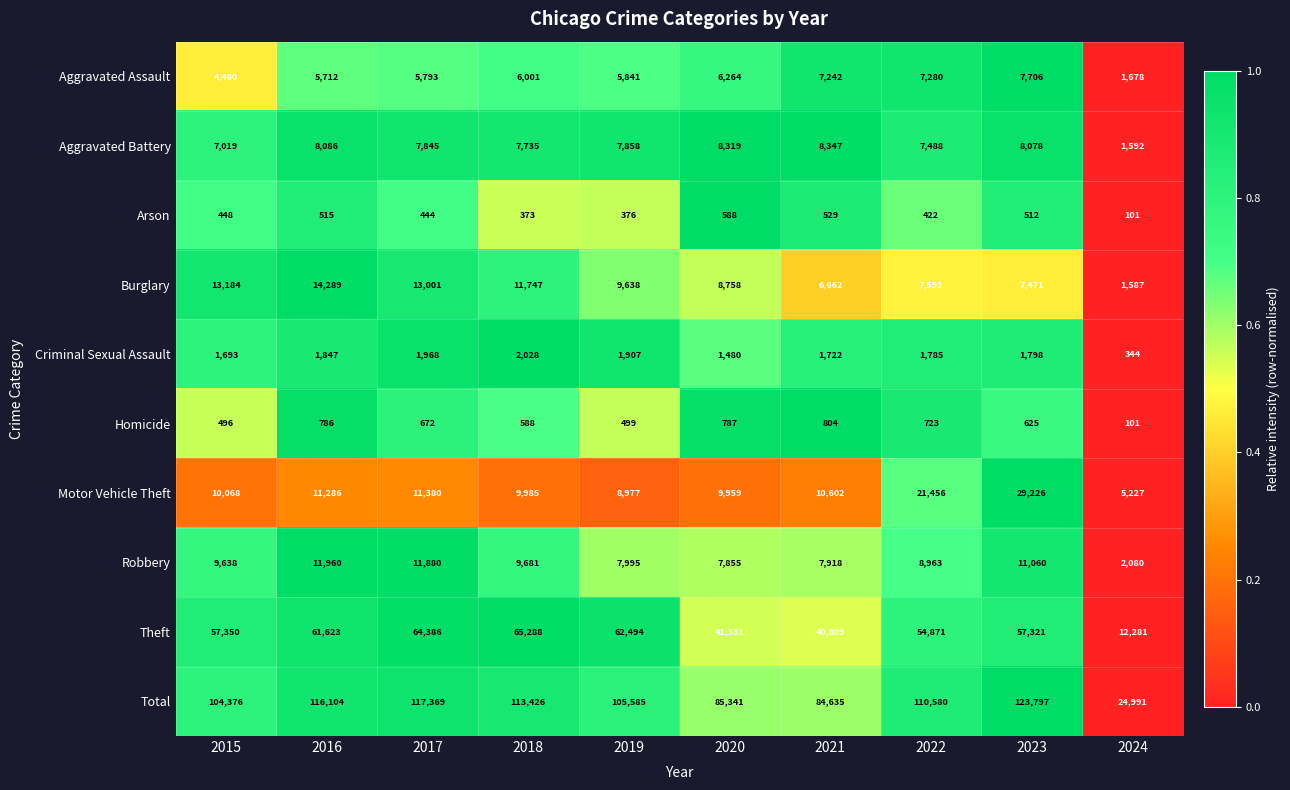

True or false: Burglary has a value of 2648 at 2024.

False